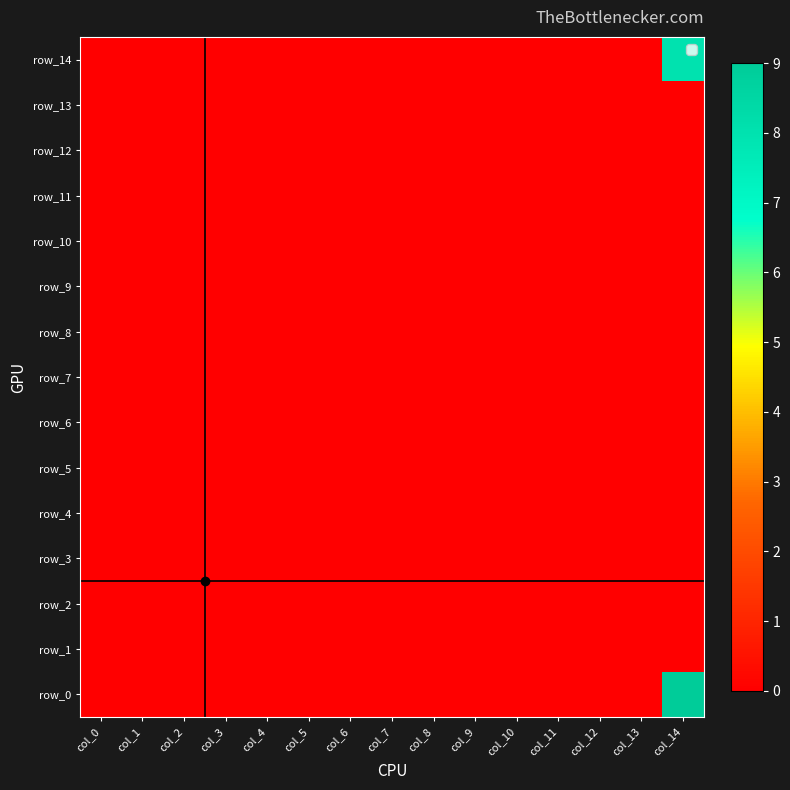

Between col_3 and col_11, which is larger?

col_3